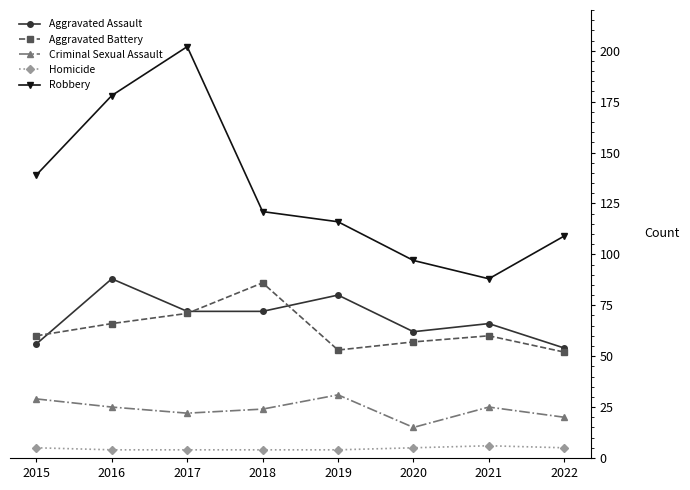

What is the greatest value displayed?

202